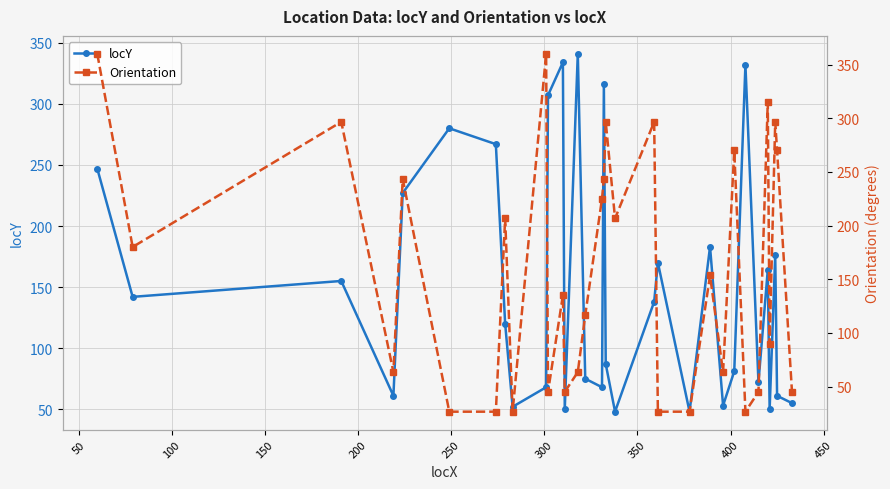

What is the maximum value for locY?

341